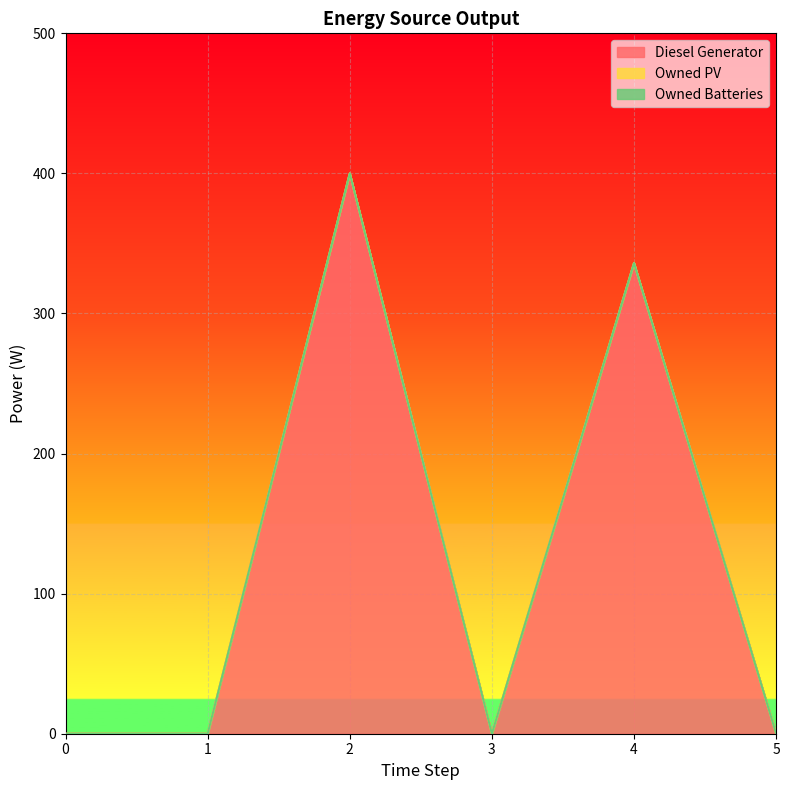

How many series are shown in this chart?

3